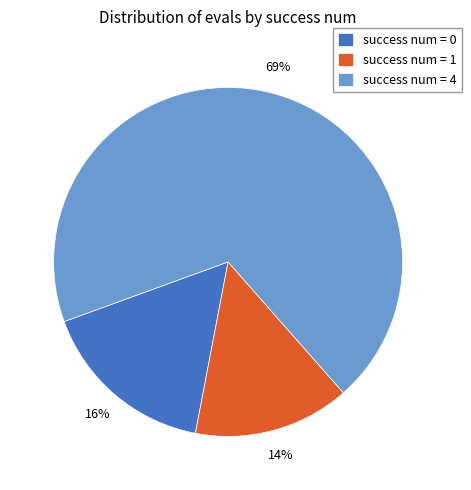

Which slice is the smallest?

success num = 1